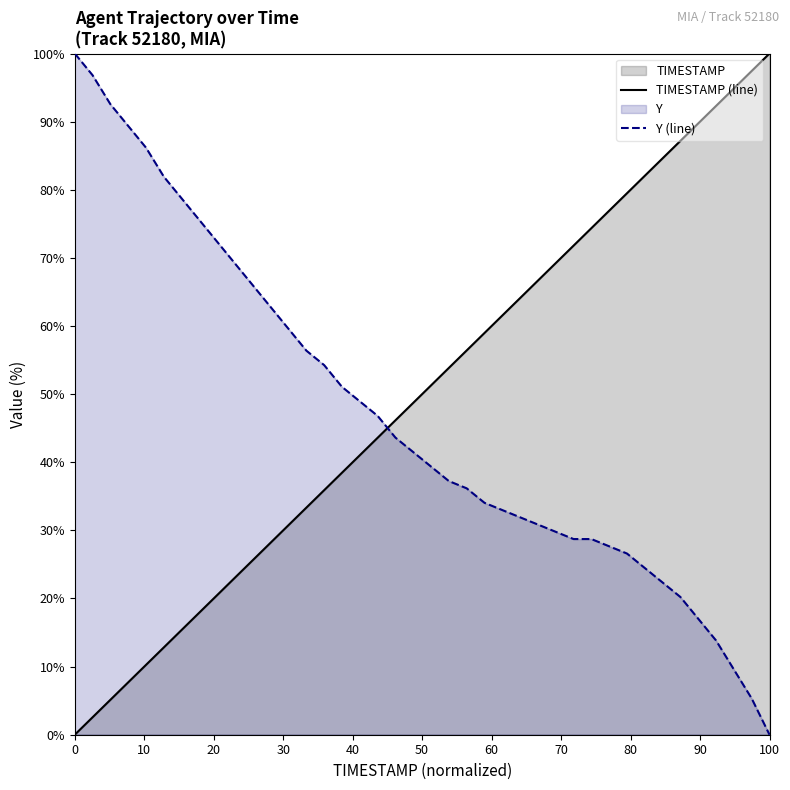

How many series are shown in this chart?

2